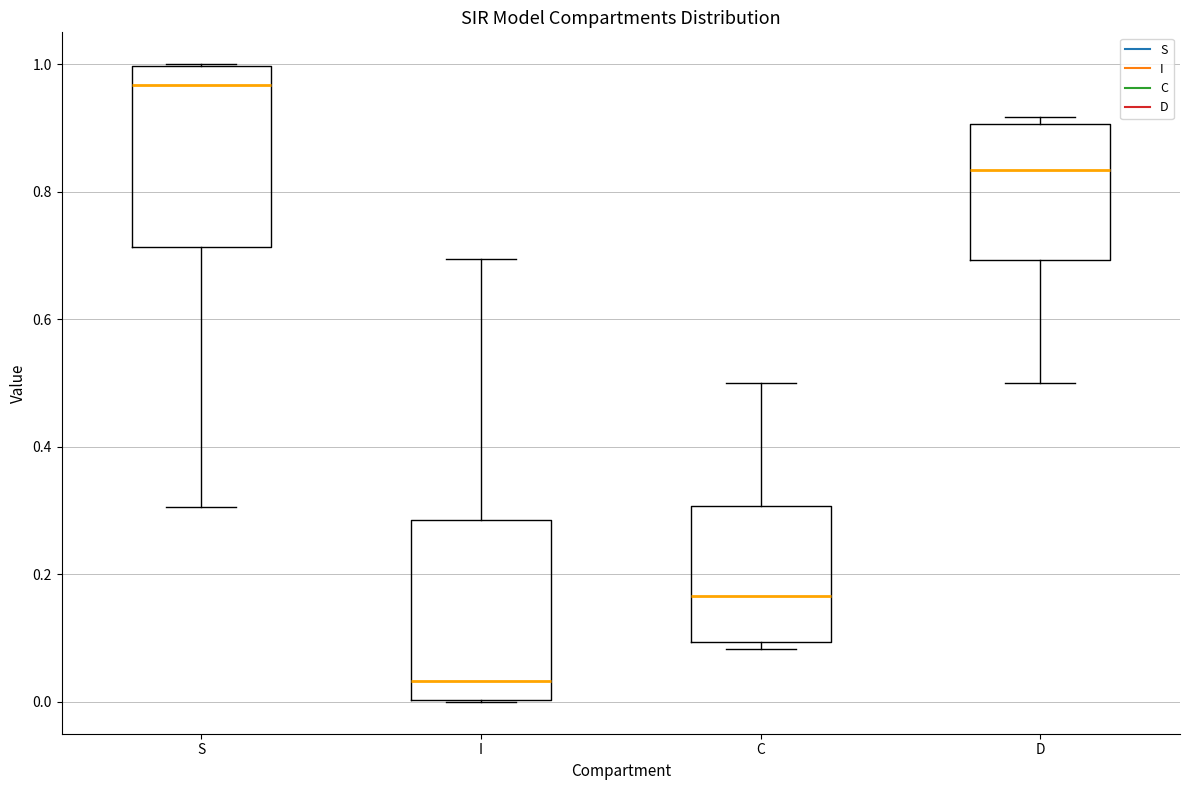

Where is the upper edge of the box for C on the y-axis? The values are not printed on the chart, so give them approximately, as read against the axis.

0.30